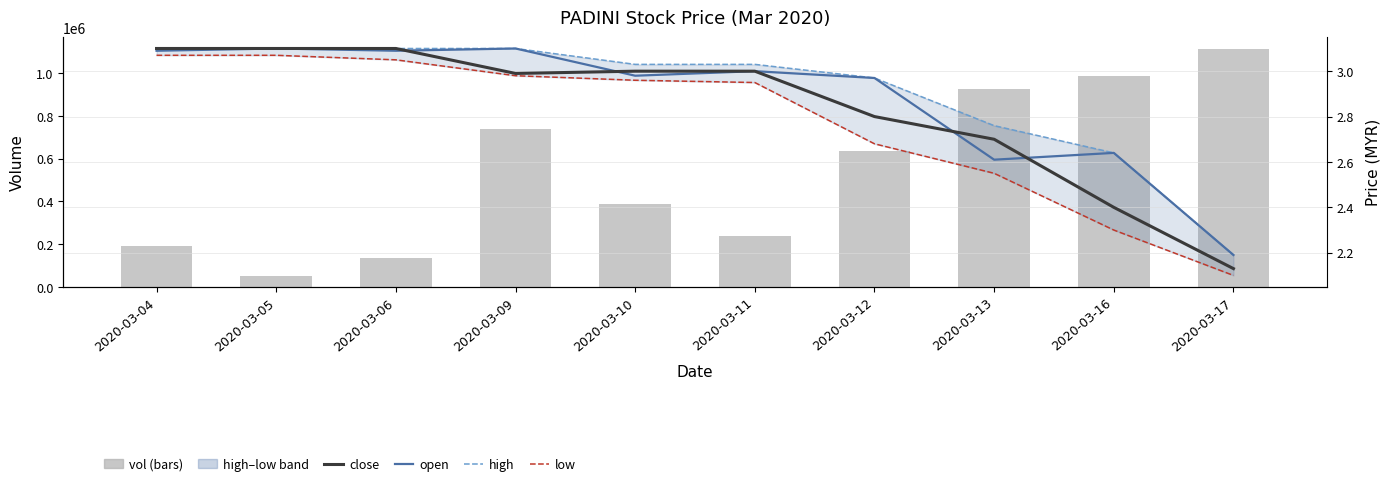

At which label does open reach its peak?

2020-03-05